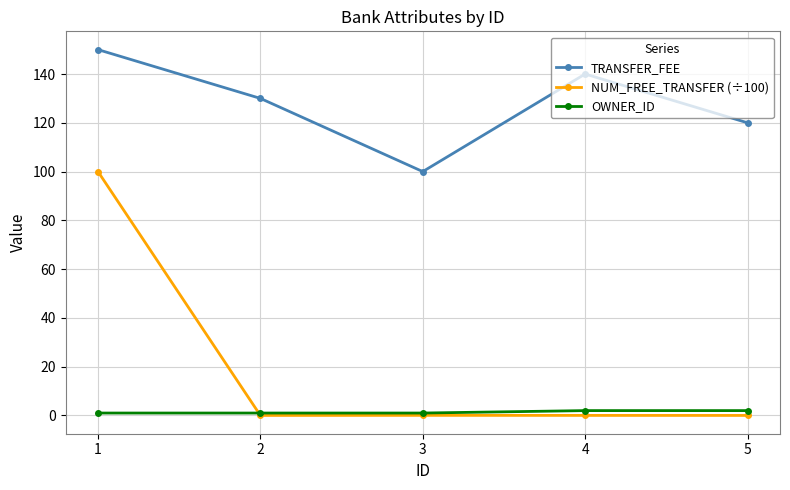

True or false: TRANSFER_FEE and OWNER_ID intersect in this chart.

False